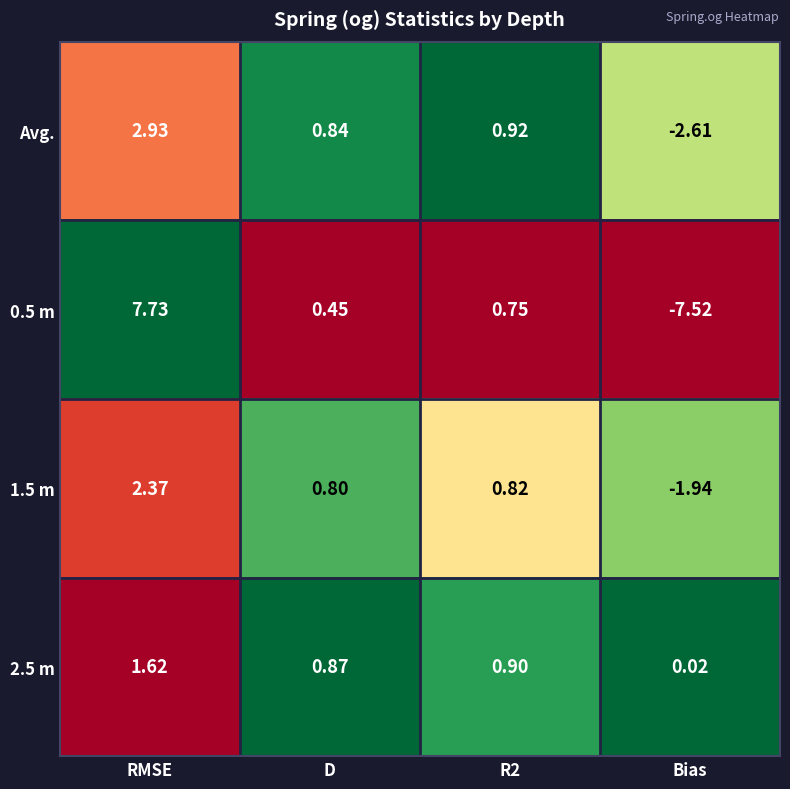

At which category is the sum across all series the highest?

RMSE